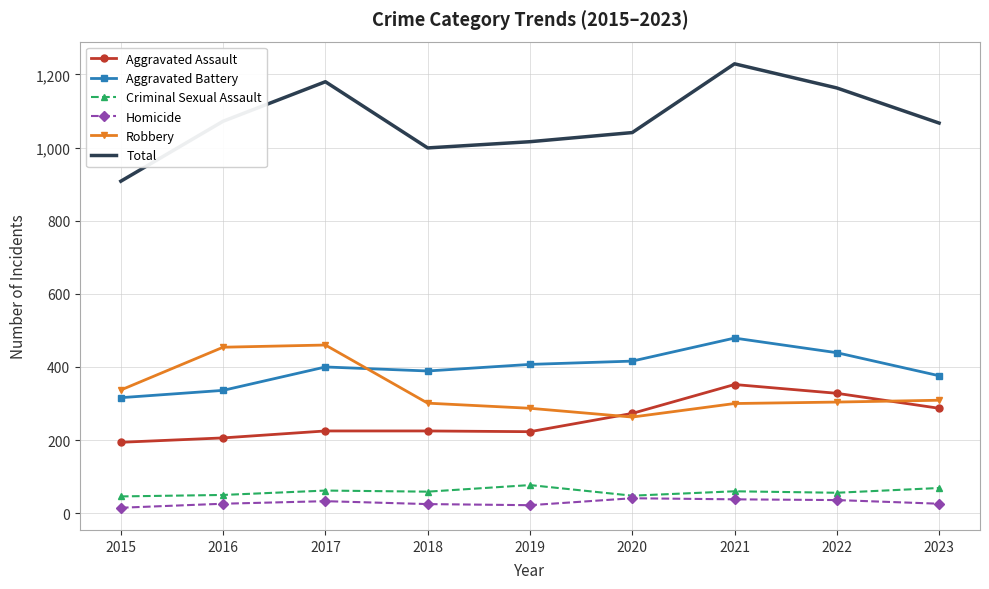

Read the Criminal Sexual Assault value at 2020.

48